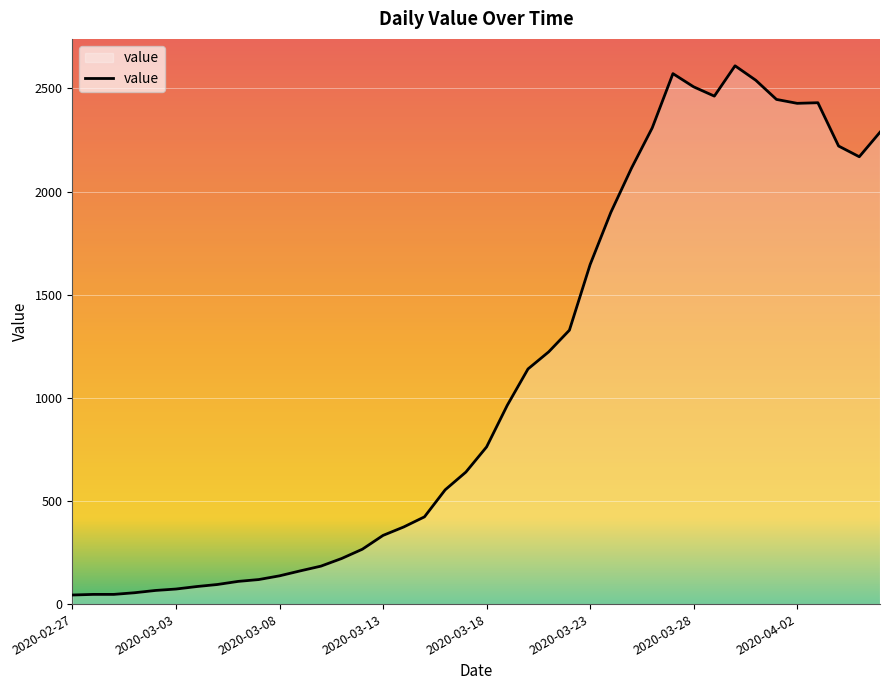

What is the difference between the maximum and minimum values?

2566